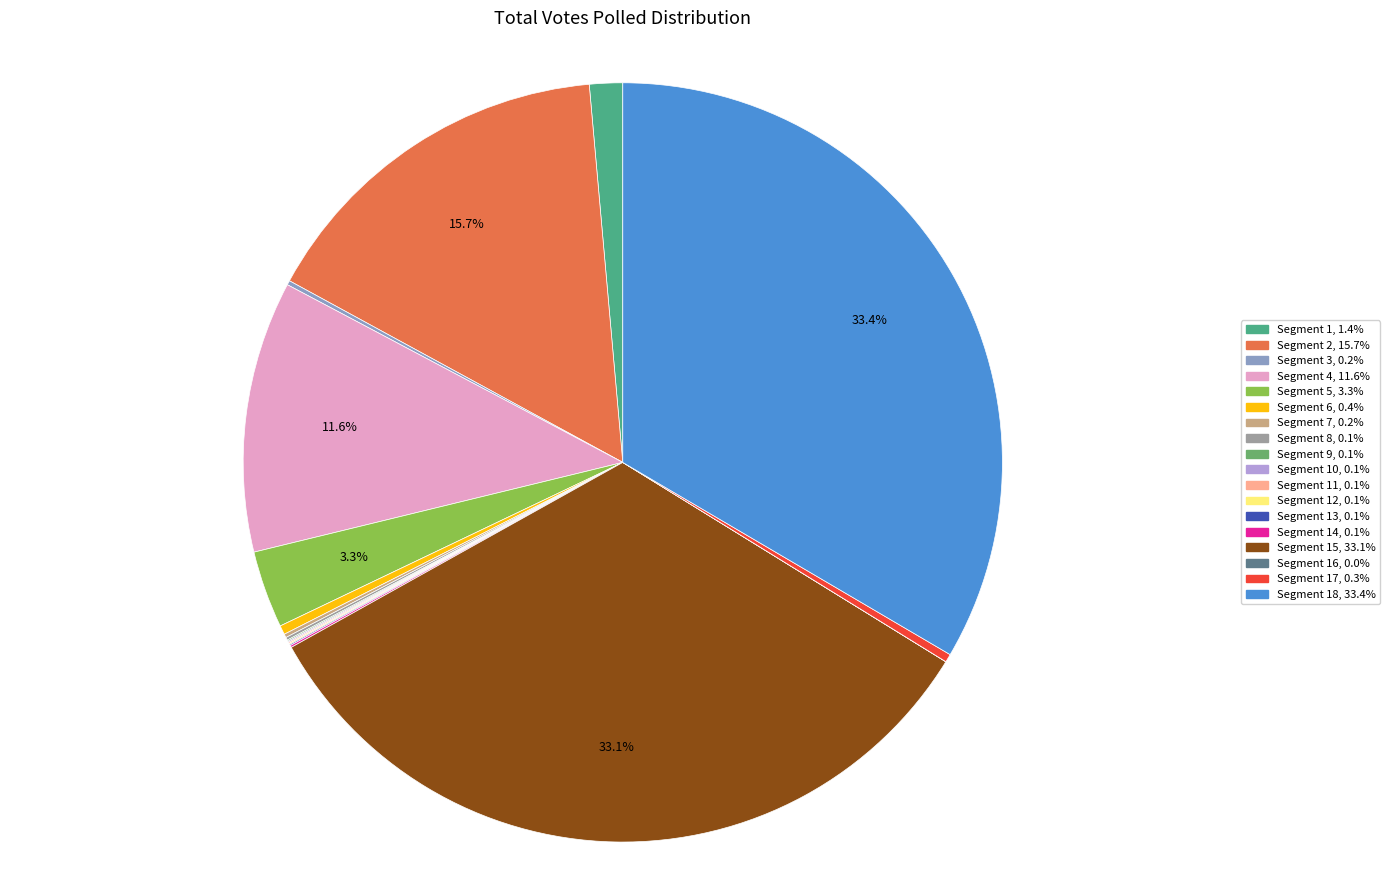

Does any single category account for the majority?

No